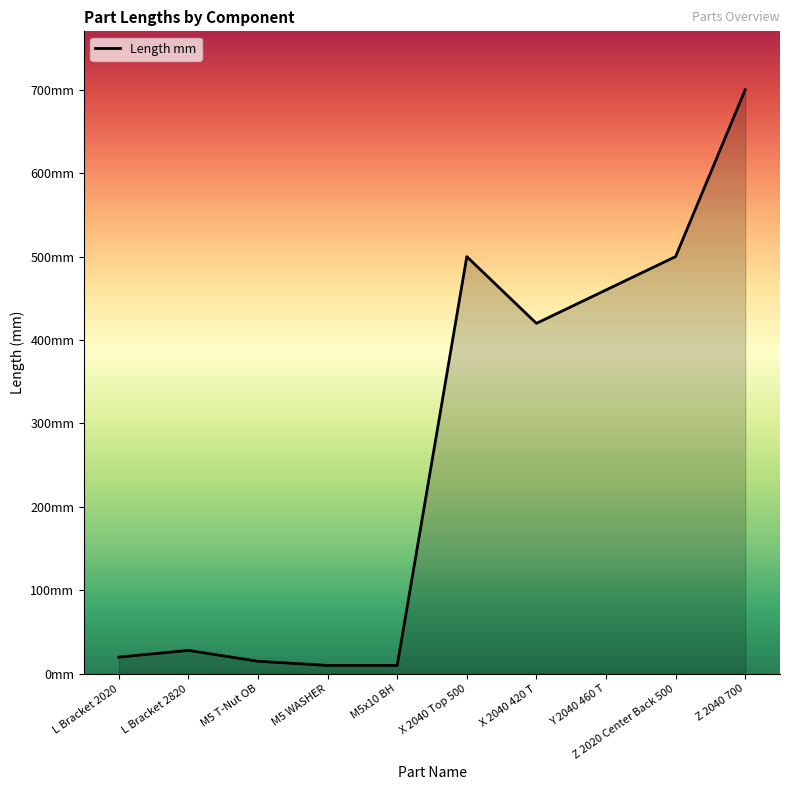

Which label corresponds to the largest value in the chart?

Z 2040 700